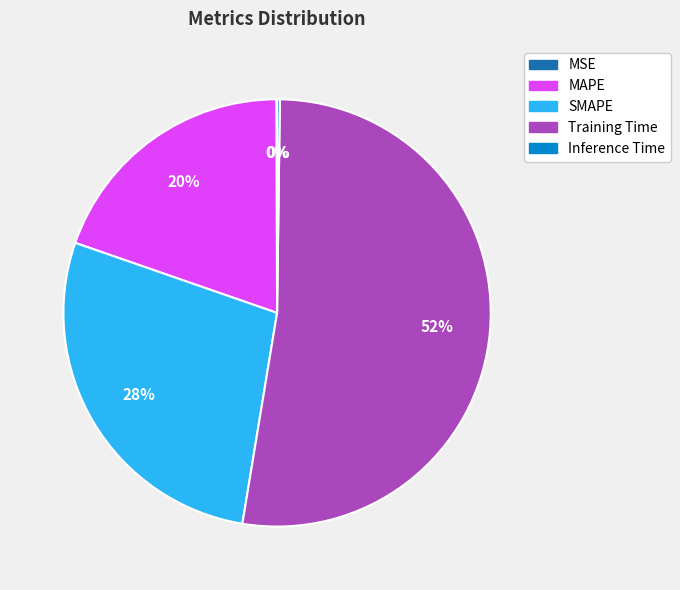

True or false: MAPE accounts for 31% of the total.

False